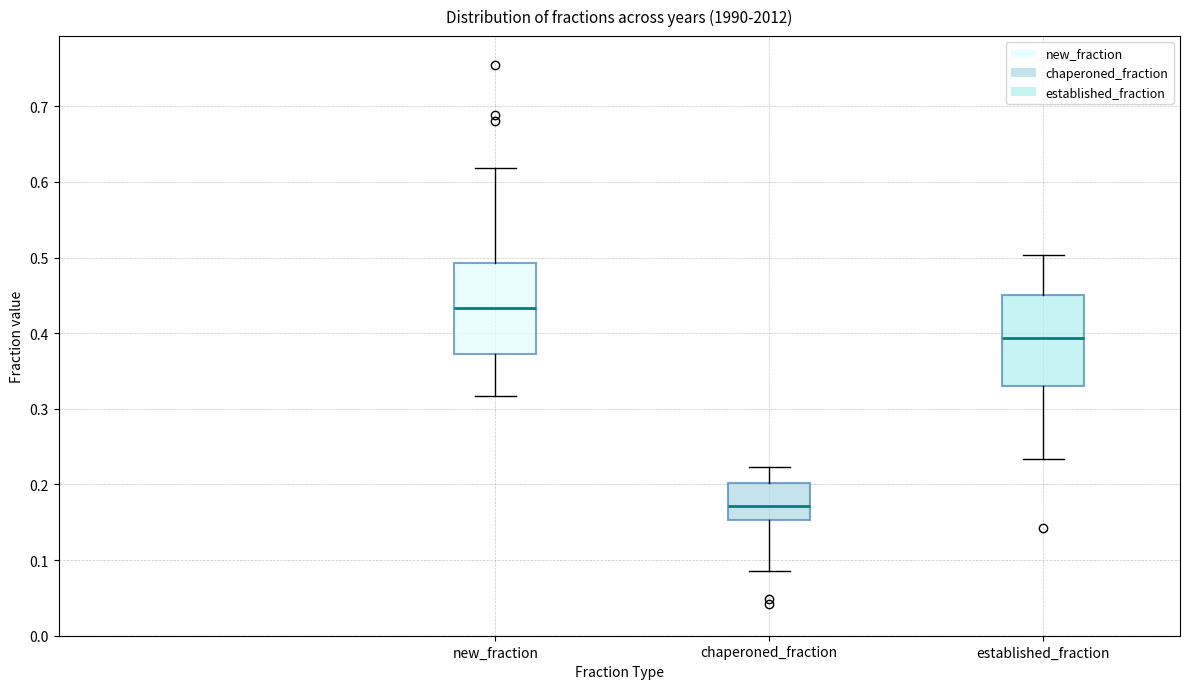

Where does the upper whisker of the box for new_fraction end on the y-axis? The values are not printed on the chart, so give them approximately, as read against the axis.

0.62